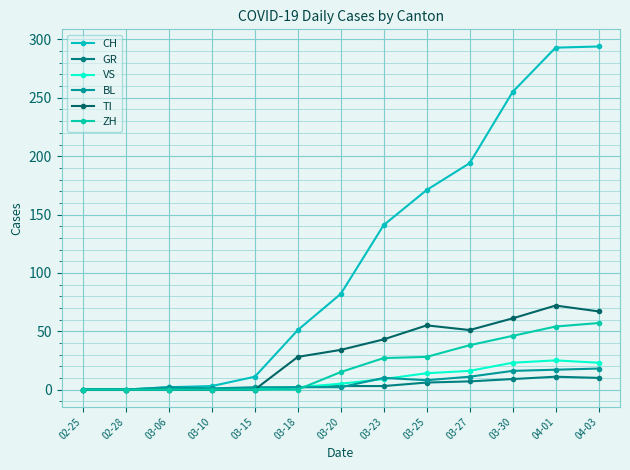

Is this an area chart (filled region under the line)?

No